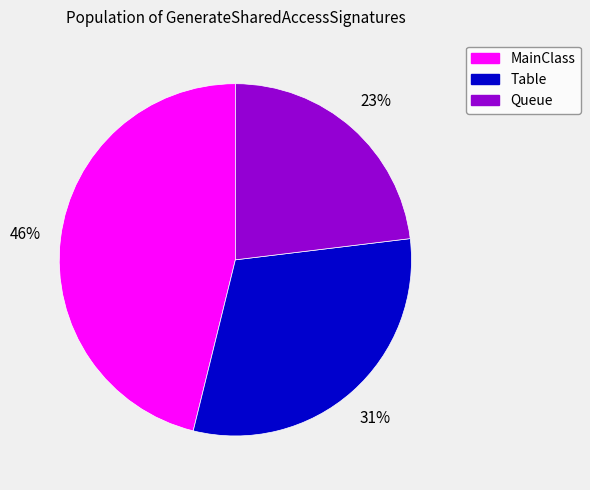

What percentage is the Table slice, to the nearest percent?

31%